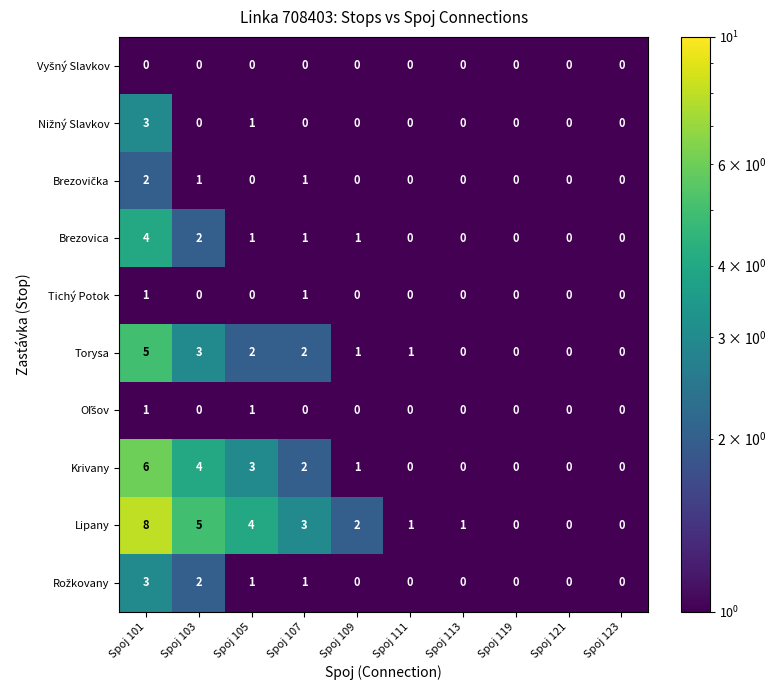

Which series has the widest spread of values?

Lipany